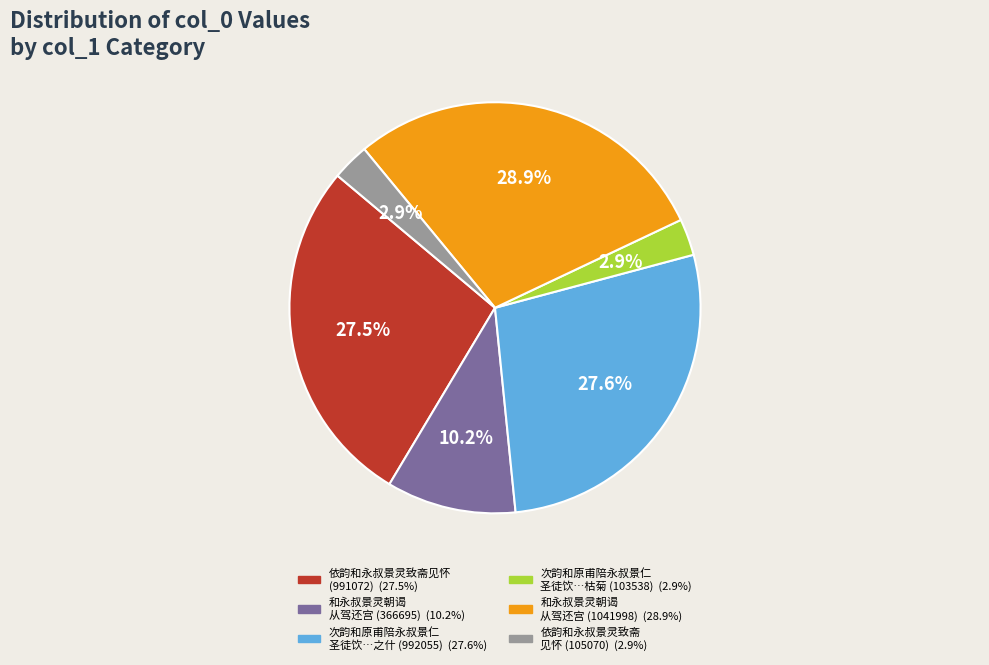

Is there a majority slice in this chart?

No